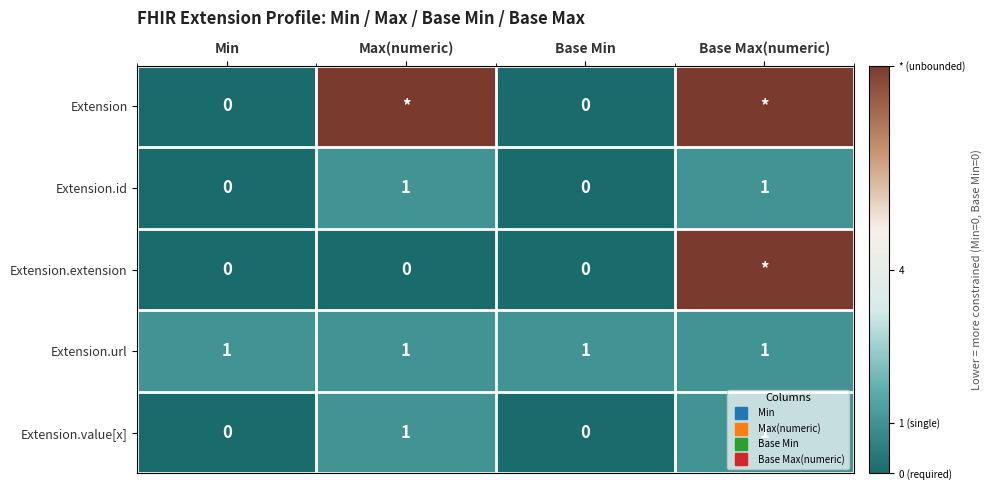

Is it true that Extension.extension equals -4 at Base Min?

False